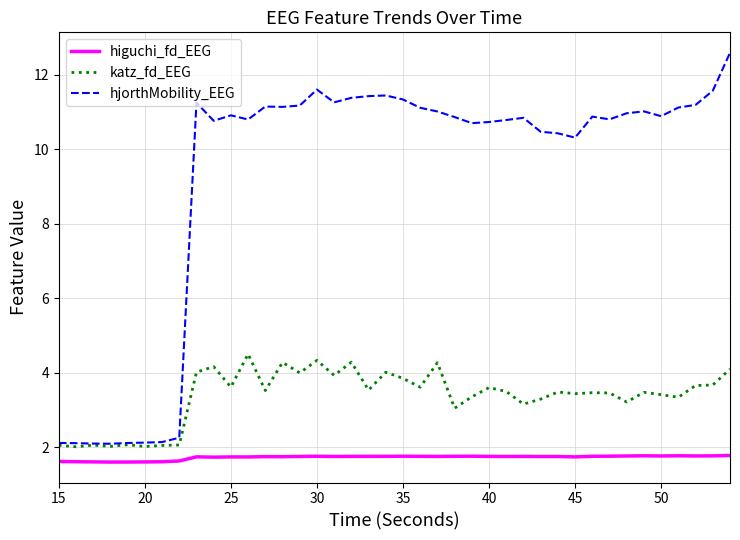

Rank the series by their maximum value, from lowest to highest.

higuchi_fd_EEG, katz_fd_EEG, hjorthMobility_EEG